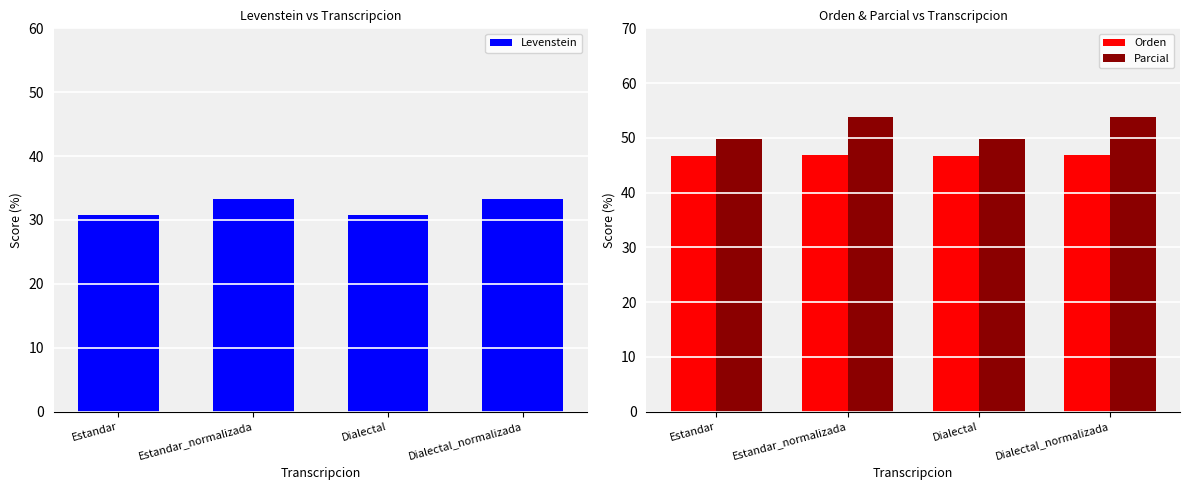

What is the difference between the Parcial values at Estandar and Estandar_normalizada?

4.0